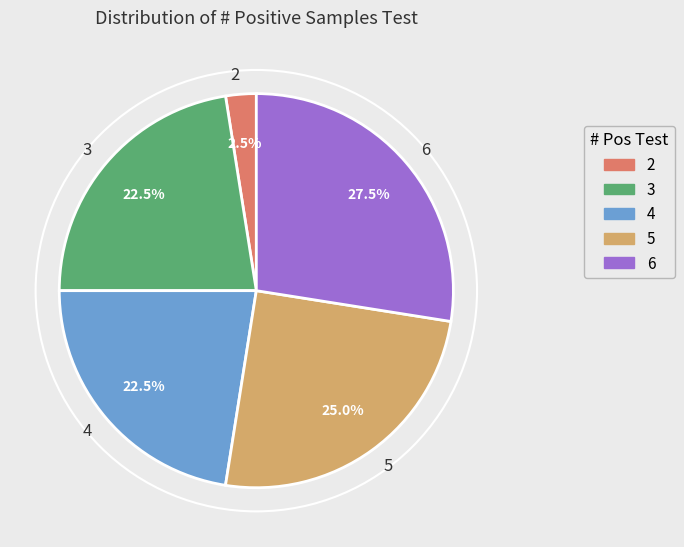

What is the largest slice in the pie chart?

6